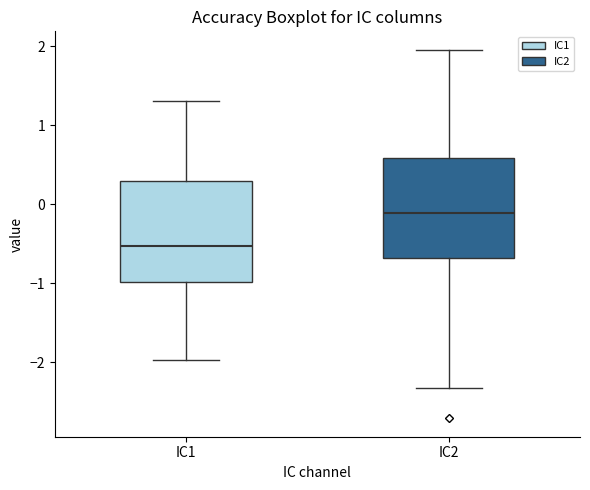

Where does the upper whisker of the box for IC1 end on the y-axis? The values are not printed on the chart, so give them approximately, as read against the axis.

1.3